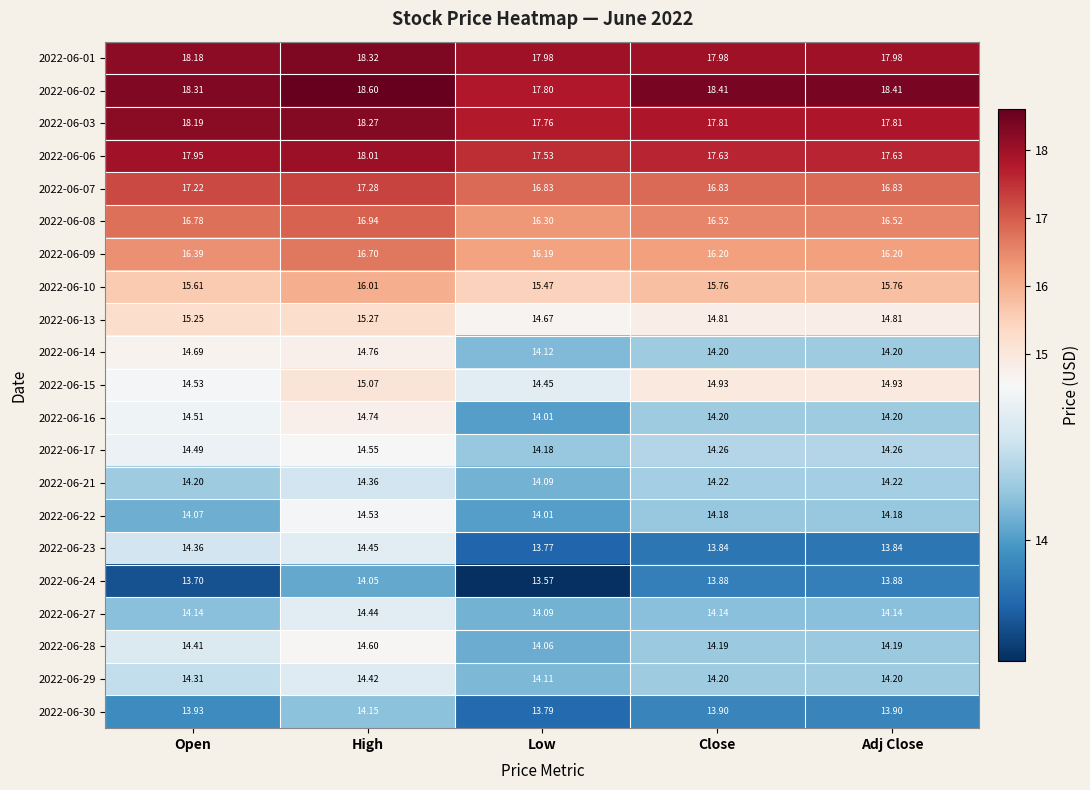

Where is 2022-06-16 nearest to the value 14?

Low